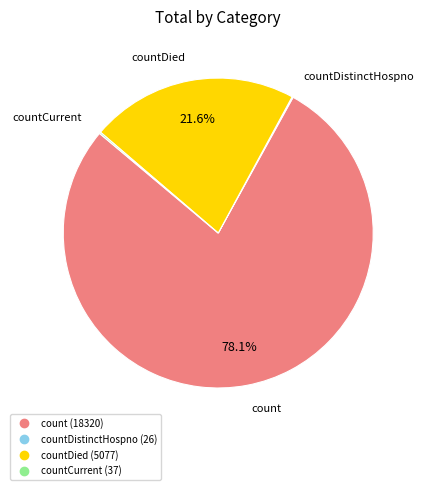

Which slice is the largest?

count